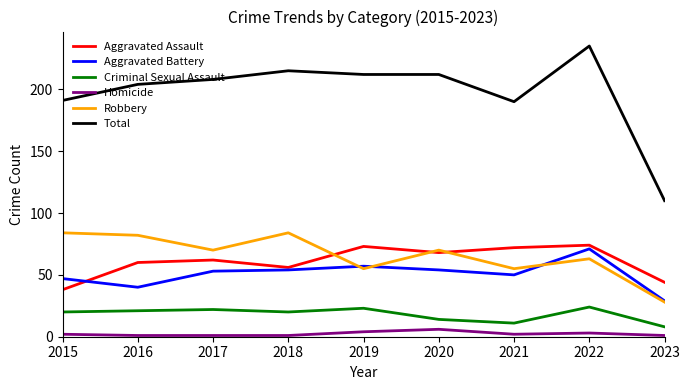

Is the value of Criminal Sexual Assault at 2023 greater than the value of Robbery at 2022?

No